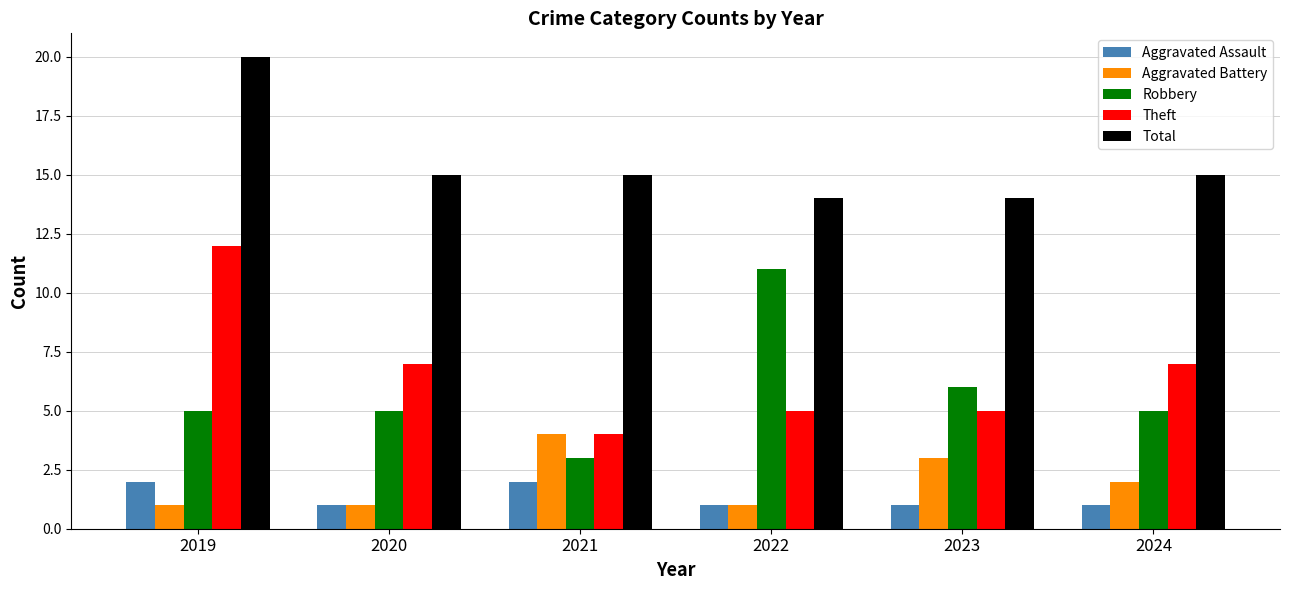

Reading left to right, list all the values displayed in this chart.

Aggravated Assault: 2	1	2	1	1	1
Aggravated Battery: 1	1	4	1	3	2
Robbery: 5	5	3	11	6	5
Theft: 12	7	4	5	5	7
Total: 20	15	15	14	14	15